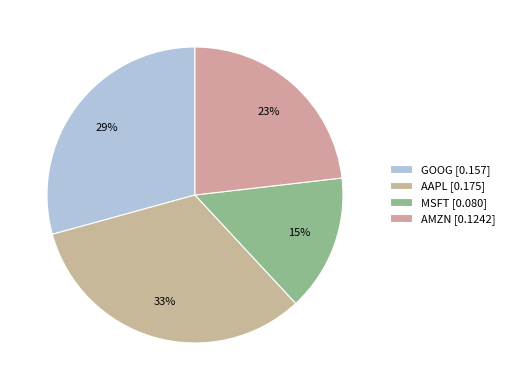

How many segments does this pie chart have?

4